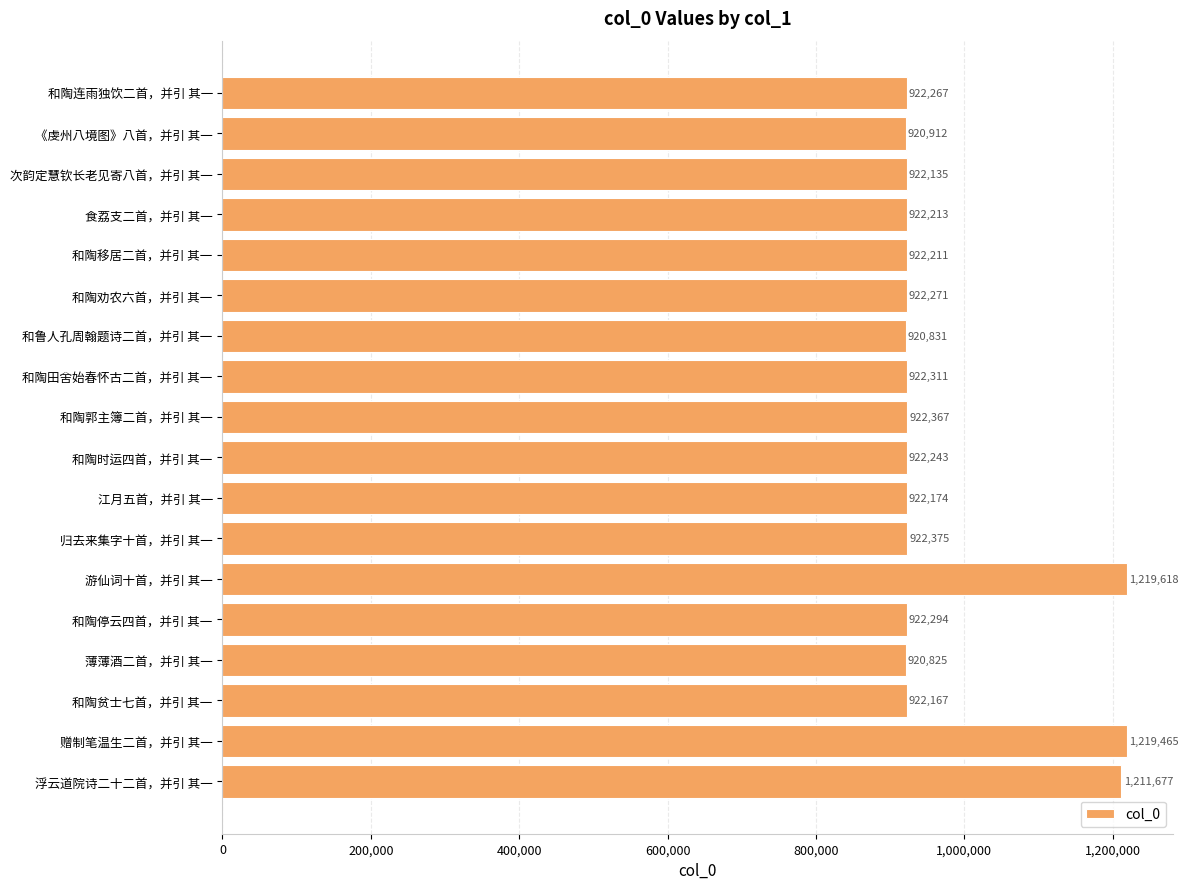

List the labels in order of value, largest first.

游仙词十首，并引 其一, 赠制笔温生二首，并引 其一, 浮云道院诗二十二首，并引 其一, 归去来集字十首，并引 其一, 和陶郭主簿二首，并引 其一, 和陶田舍始春怀古二首，并引 其一, 和陶停云四首，并引 其一, 和陶劝农六首，并引 其一, 和陶连雨独饮二首，并引 其一, 和陶时运四首，并引 其一, 食荔支二首，并引 其一, 和陶移居二首，并引 其一, 江月五首，并引 其一, 和陶贫士七首，并引 其一, 次韵定慧钦长老见寄八首，并引 其一, 《虔州八境图》八首，并引 其一, 和鲁人孔周翰题诗二首，并引 其一, 薄薄酒二首，并引 其一